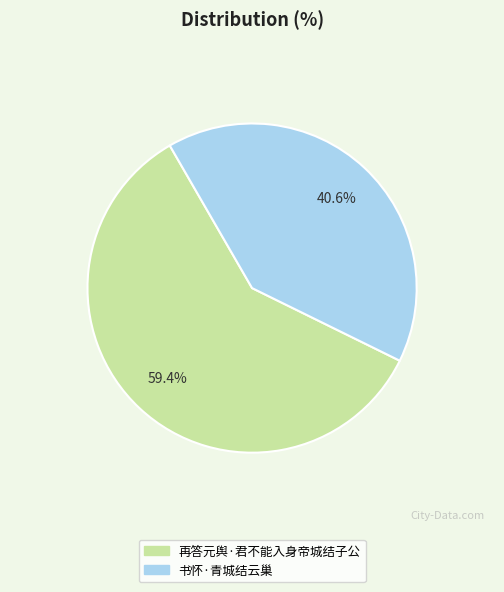

How many segments does this pie chart have?

2